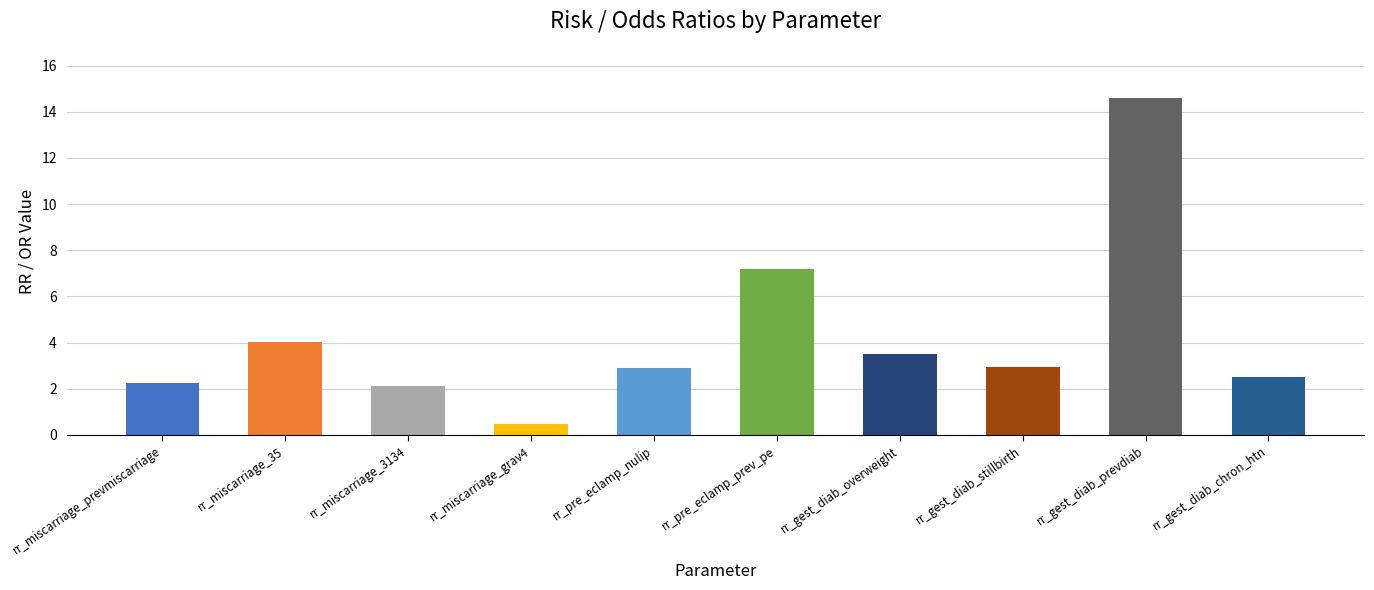

The value at rr_pre_eclamp_prev_pe is 1.8. True or false?

False